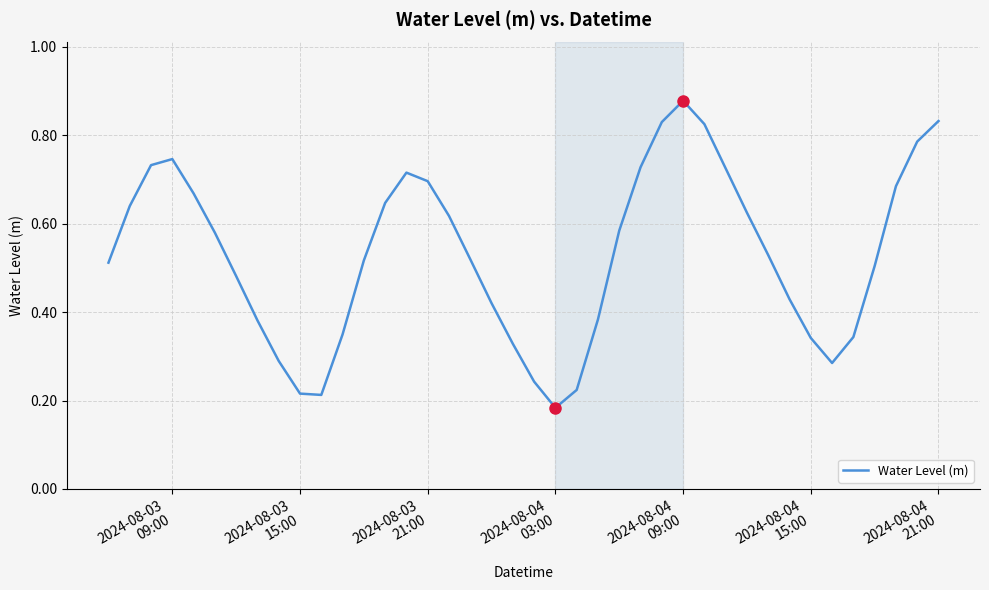

Reading left to right, what are all the values shown in this chart?

0.5	0.6	0.7	0.7	0.7	0.6	0.5	0.4	0.3	0.2	0.2	0.3	0.5	0.6	0.7	0.7	0.6	0.5	0.4	0.3	0.2	0.2	0.2	0.4	0.6	0.7	0.8	0.9	0.8	0.7	0.6	0.5	0.4	0.3	0.3	0.3	0.5	0.7	0.8	0.8